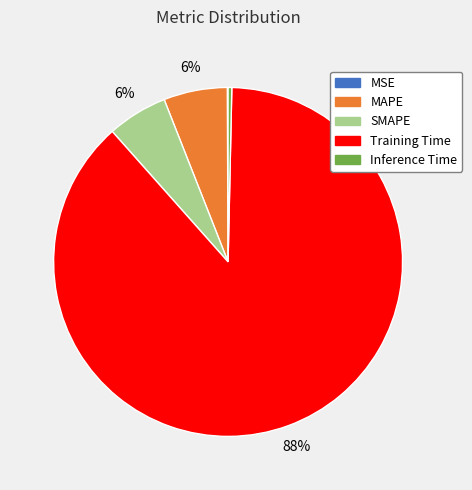

Which has a higher value, Training Time or SMAPE?

Training Time